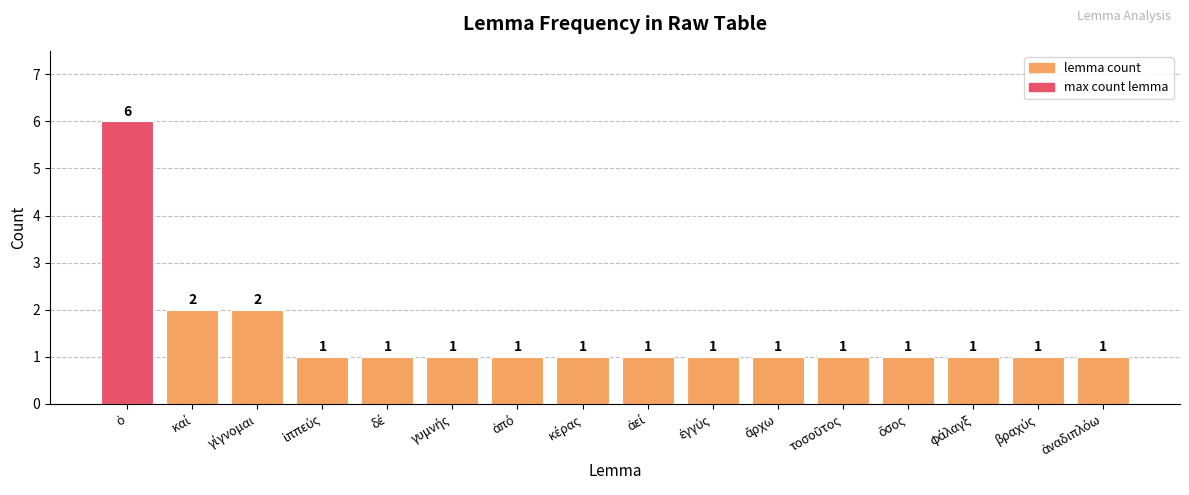

What is the value of the 8th bar from the left?

1